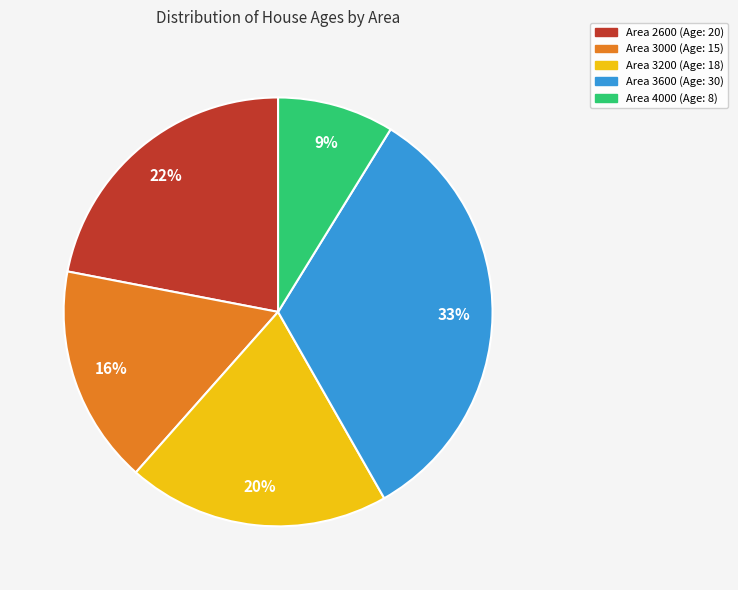

How many segments does this pie chart have?

5